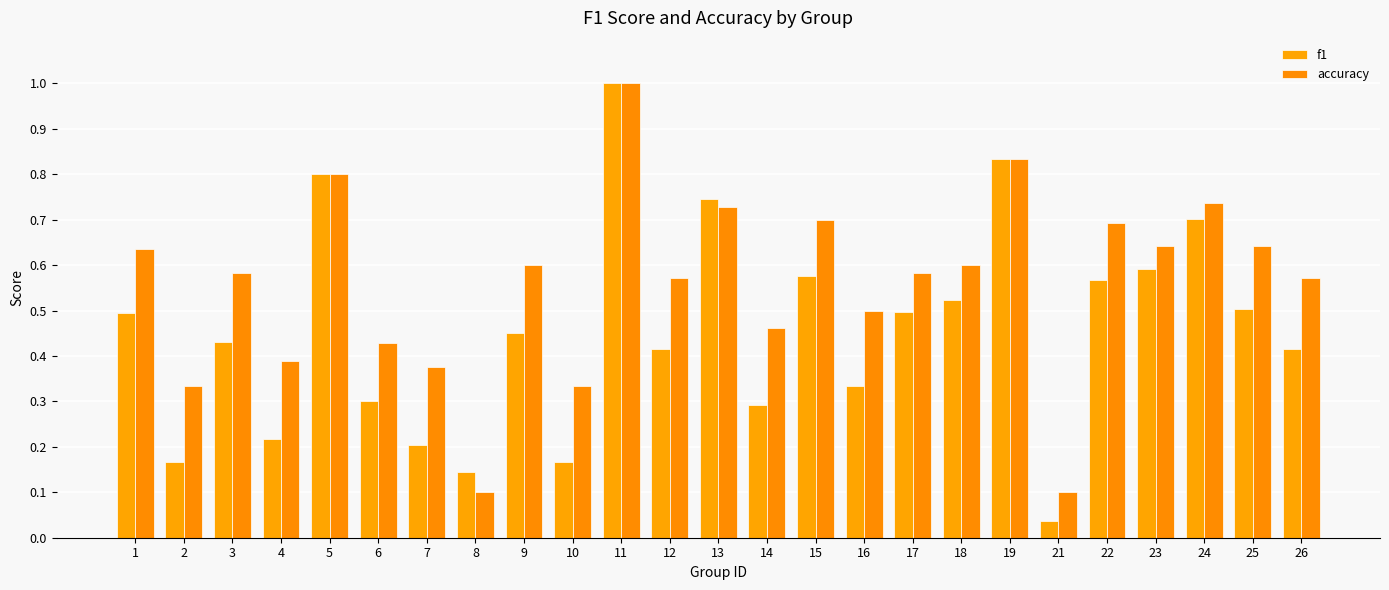

What is the difference between the maximum and second lowest values in the f1 series?

0.9